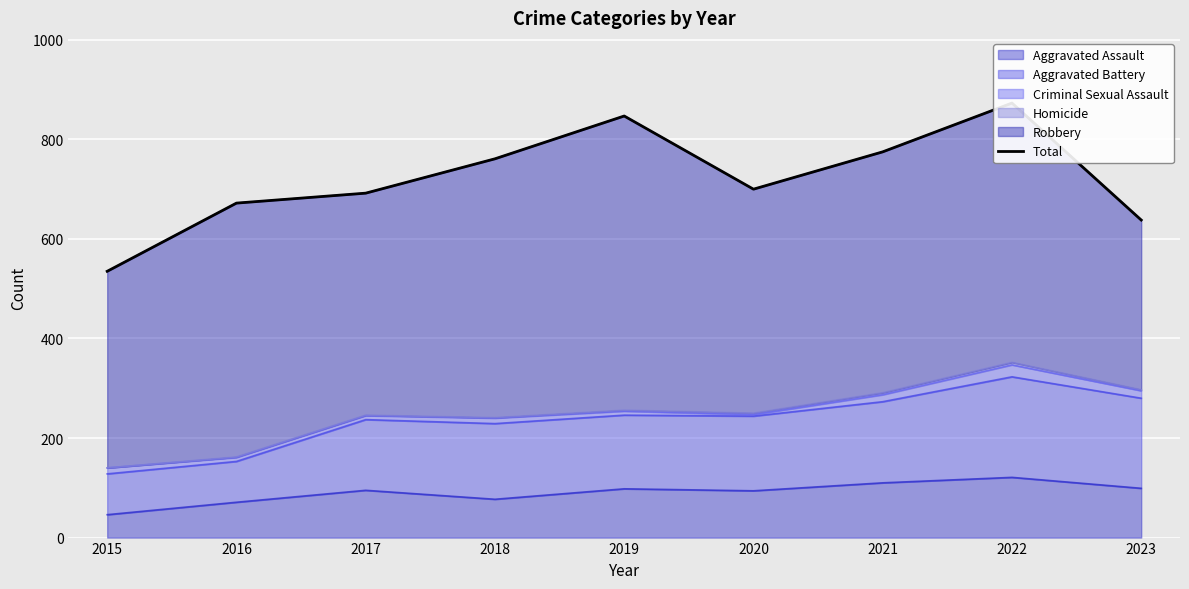

The value at 2017 is 692. True or false?

True